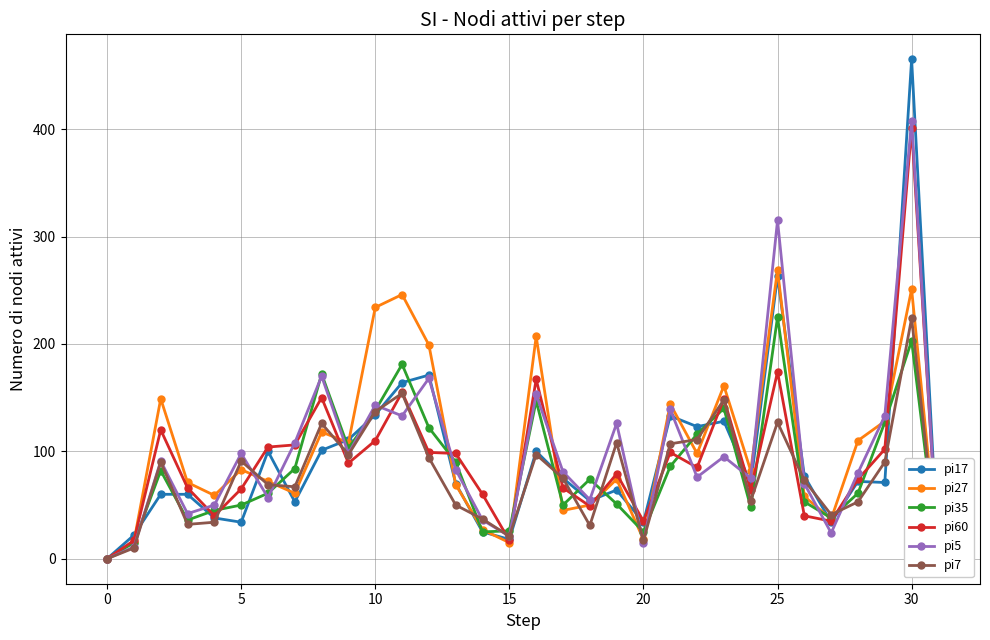

How many categories are shown in the chart?

32